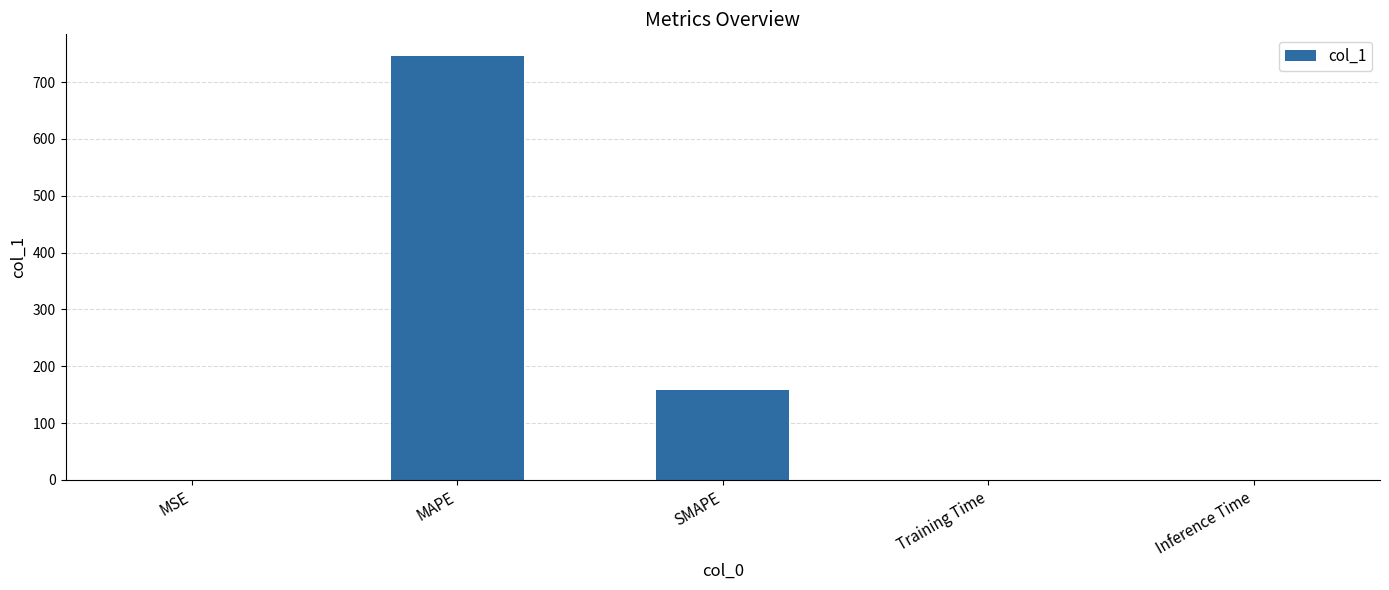

What is the sum of the values at MAPE and SMAPE?

904.6